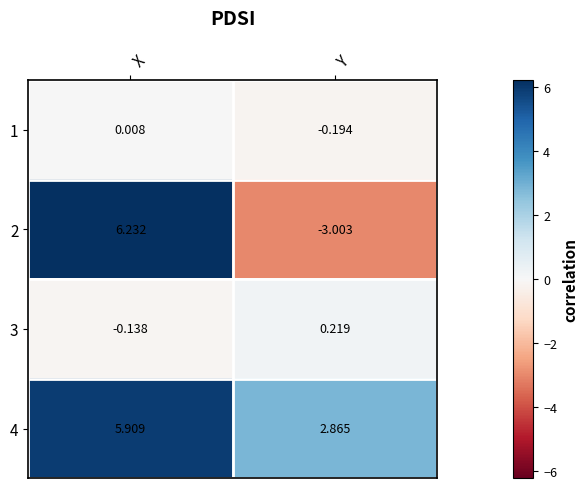

Where does the 3 series first go above 0?

Y